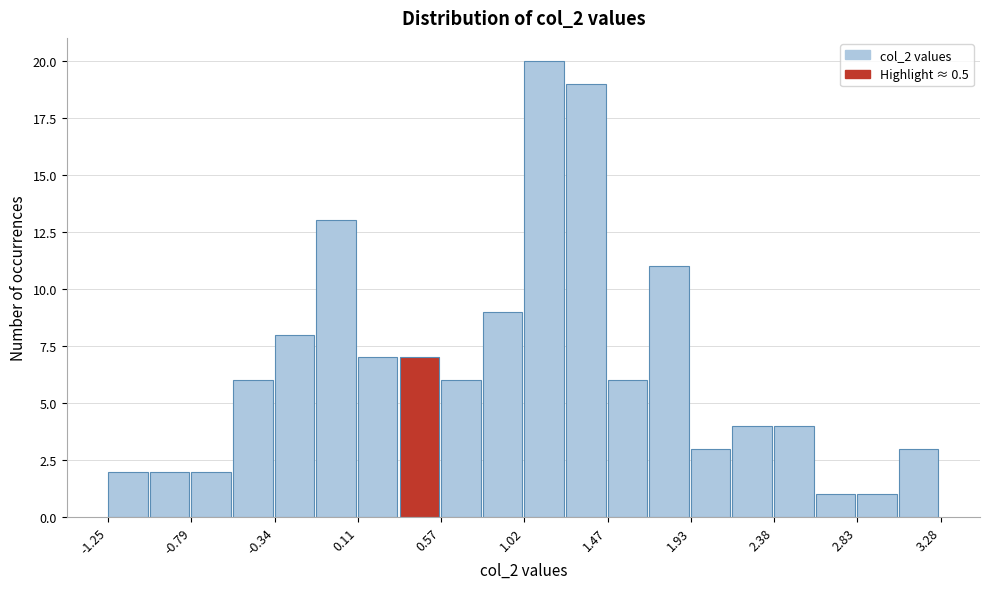

Reading left to right, transcribe this chart: for each bar, give the range it covers on the x-axis and its height. Neither the bar edges nor the heights are printed on the chart, so give them approximately, as read against the axes.

-1.25 to -1.00: 2
-1.00 to -0.80: 2
-0.80 to -0.55: 2
-0.55 to -0.35: 6
-0.35 to -0.10: 8
-0.10 to 0.10: 13
0.10 to 0.35: 7
0.35 to 0.55: 7
0.55 to 0.80: 6
0.80 to 1.00: 9
1.00 to 1.25: 20
1.25 to 1.45: 19
1.45 to 1.70: 6
1.70 to 1.95: 11
1.95 to 2.15: 3
2.15 to 2.40: 4
2.40 to 2.60: 4
2.60 to 2.85: 1
2.85 to 3.05: 1
3.05 to 3.30: 3